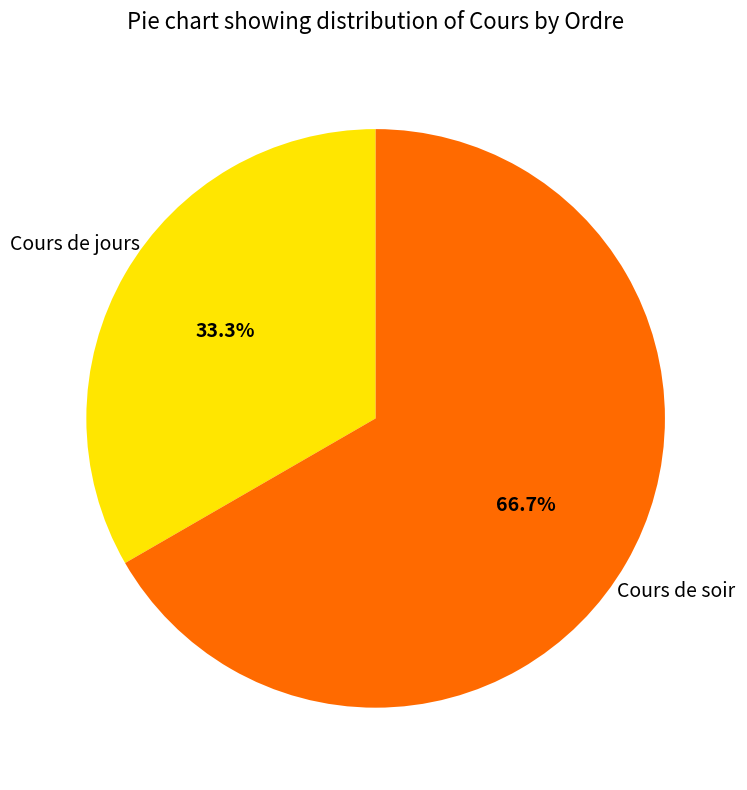

Combined, what portion of the pie is Cours de jours and Cours de soir?

100.0%